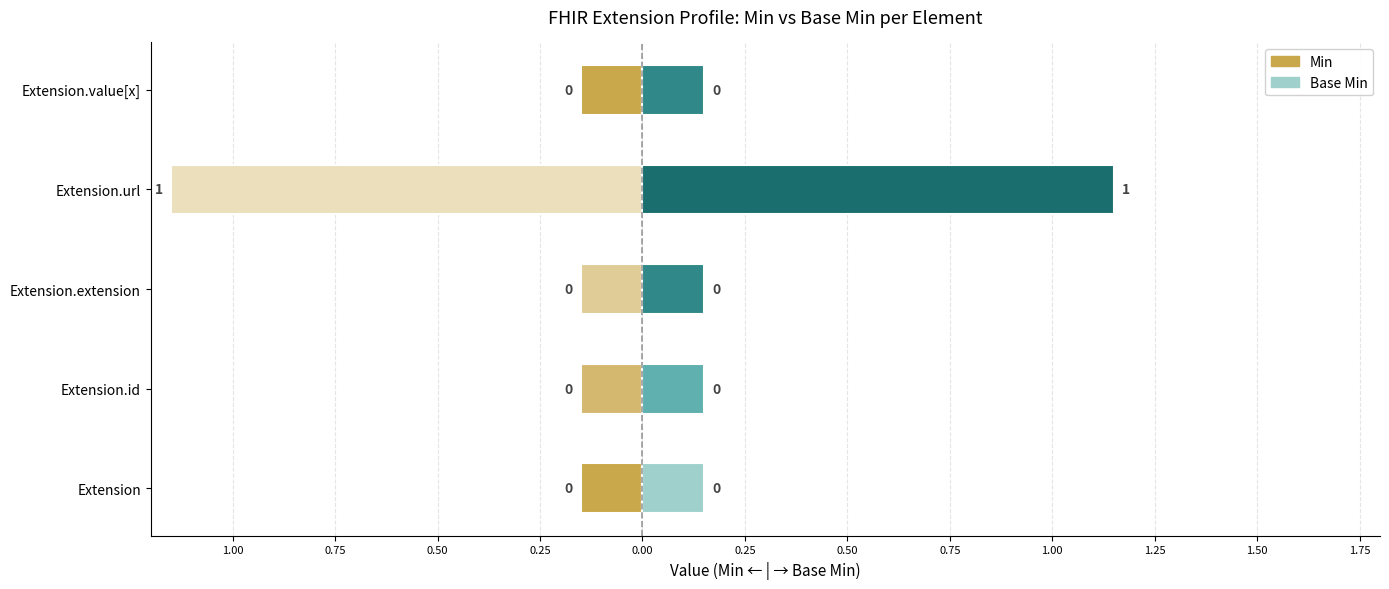

At which label is Base Min closest to 0?

Extension